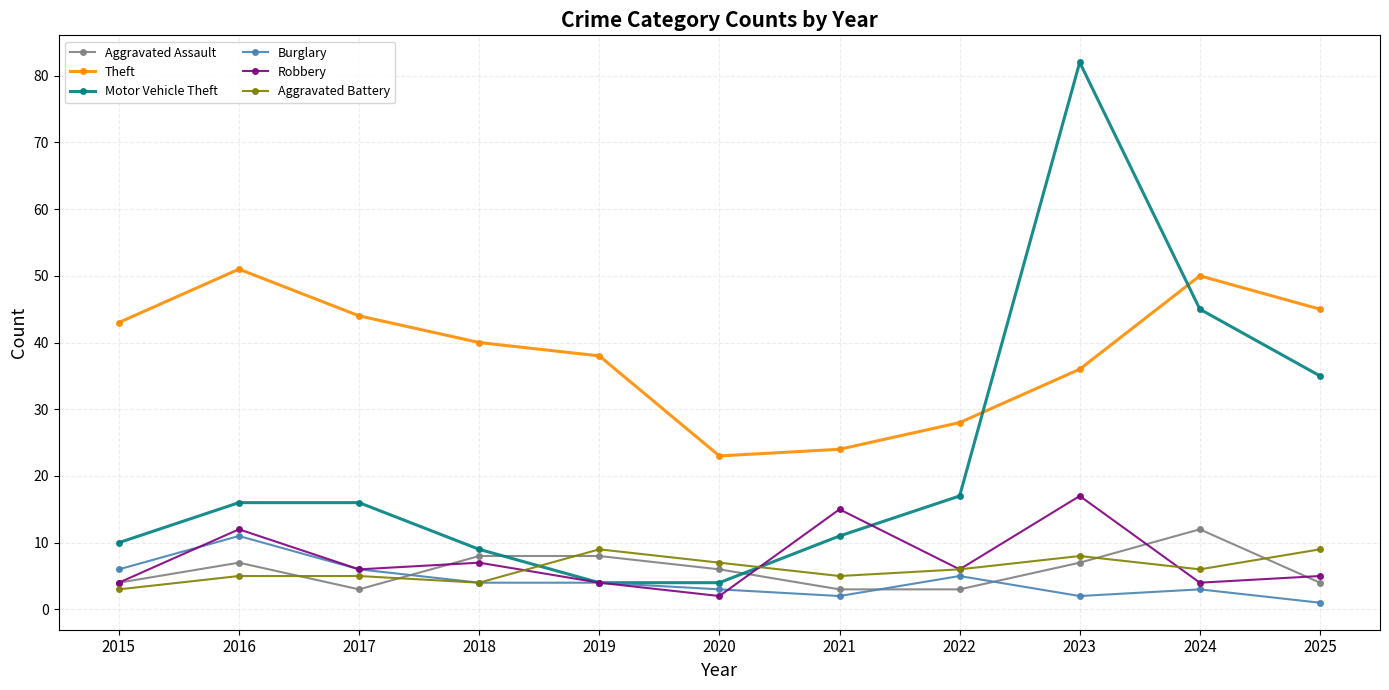

What is the difference between the Motor Vehicle Theft values at 2018 and 2016?

7